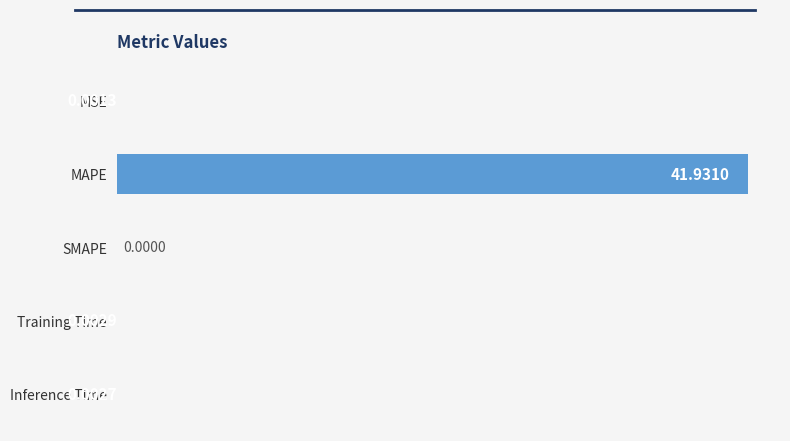

Which has a higher value, SMAPE or MSE?

MSE